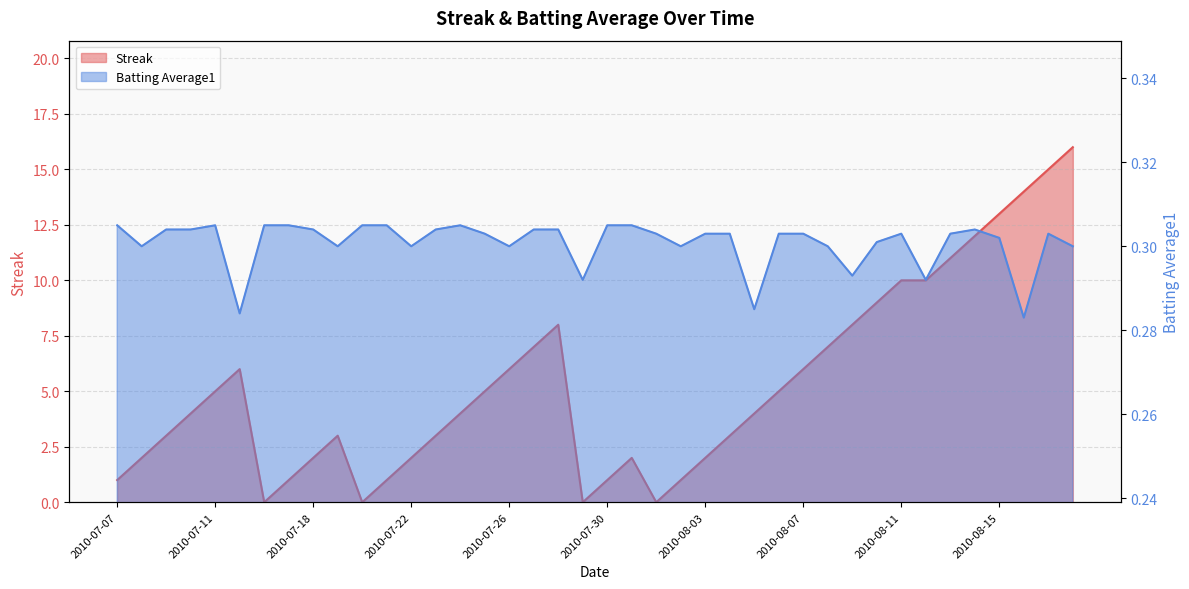

At which label does Streak reach its peak?

2010-08-18